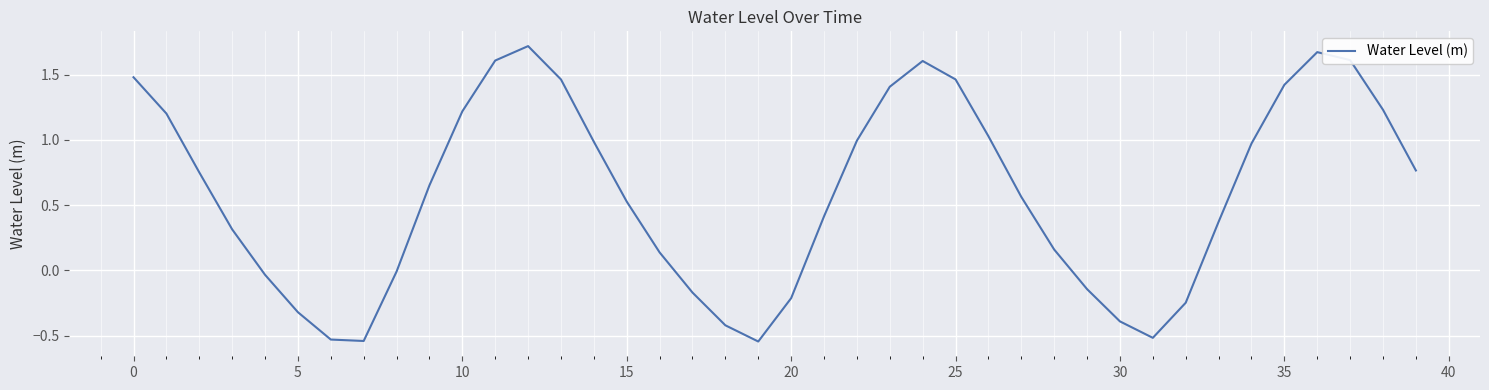

What is the difference between the maximum and minimum values?

2.3